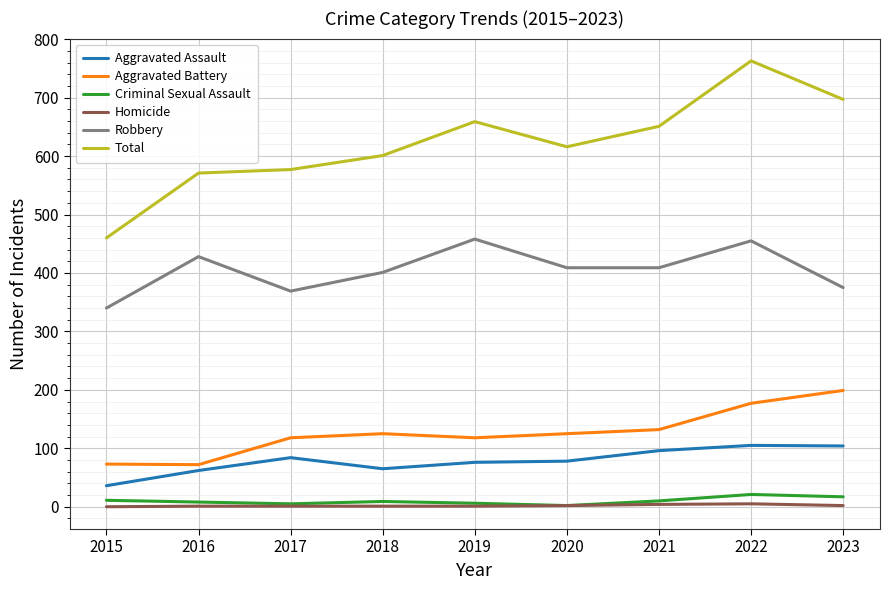

The Total series shows 976 at 2018. True or false?

False